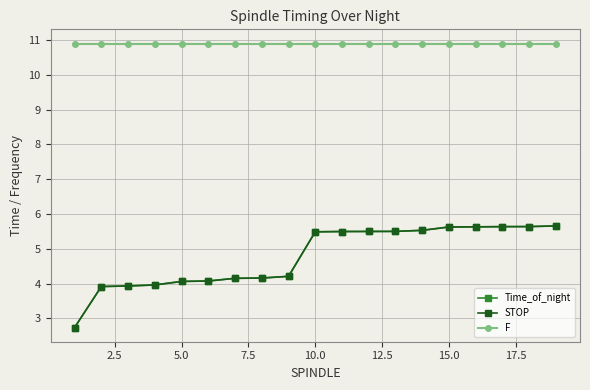

How many series are shown in this chart?

3